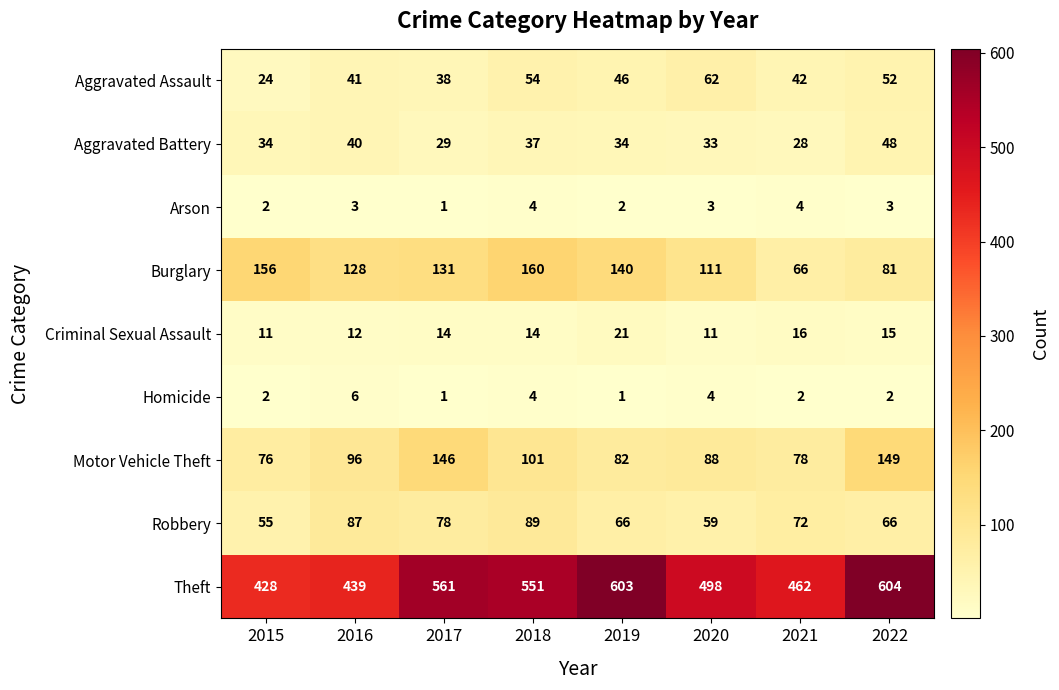

Is the value of Criminal Sexual Assault at 2015 greater than the value of Motor Vehicle Theft at 2022?

No